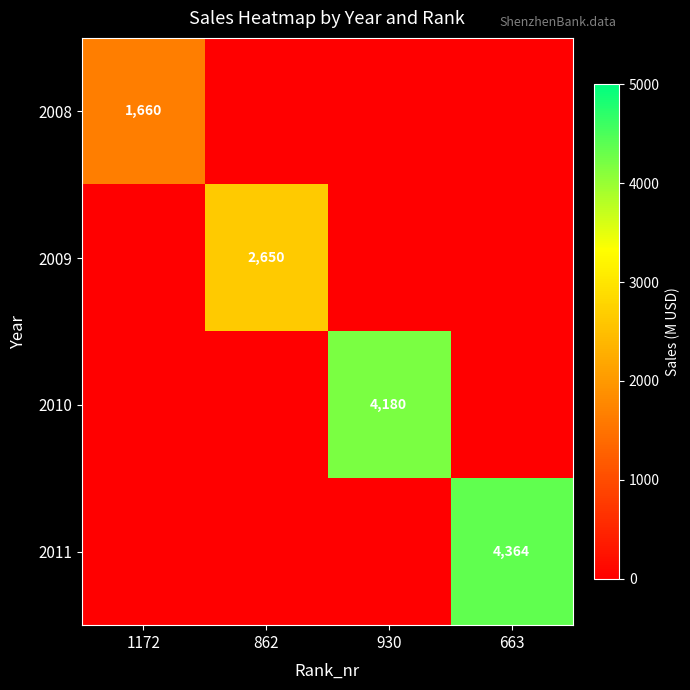

Which label corresponds to the smallest value in the chart?

862